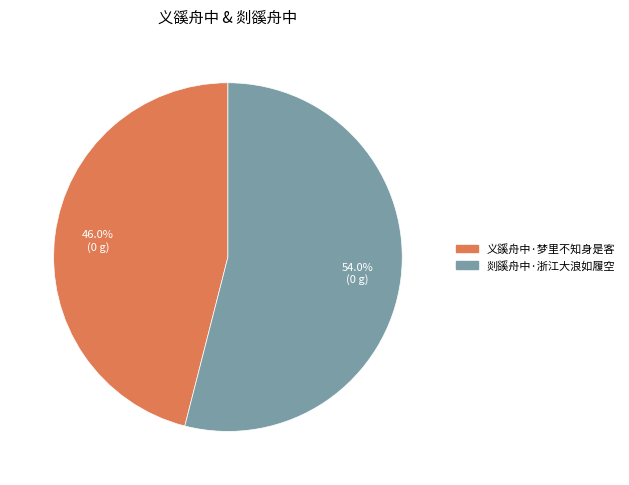

What is the largest slice in the pie chart?

剡豀舟中·浙江大浪如履空